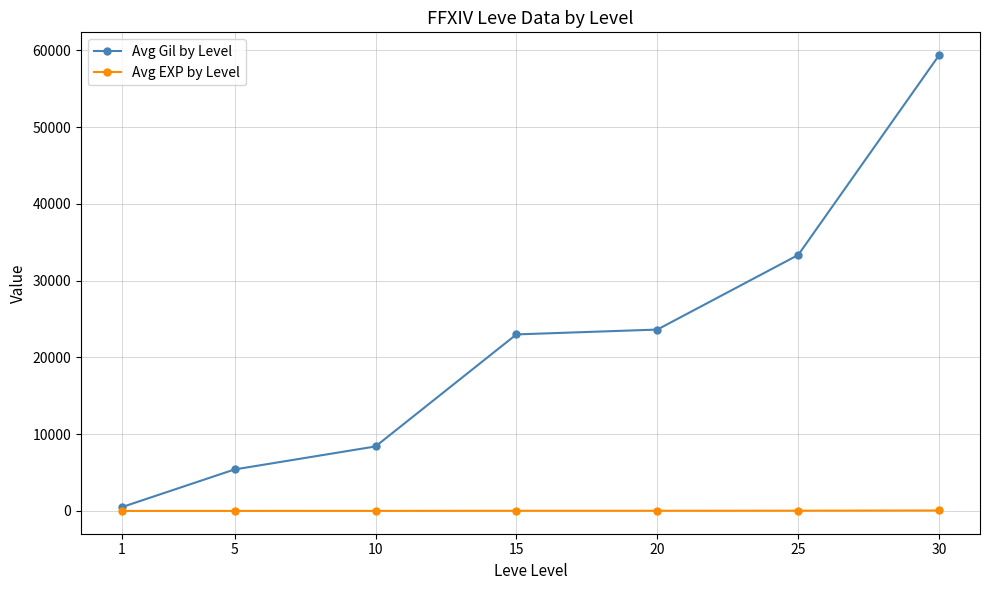

What is the value of the Avg Gil by Level point at the 3rd from the left?

8403.0